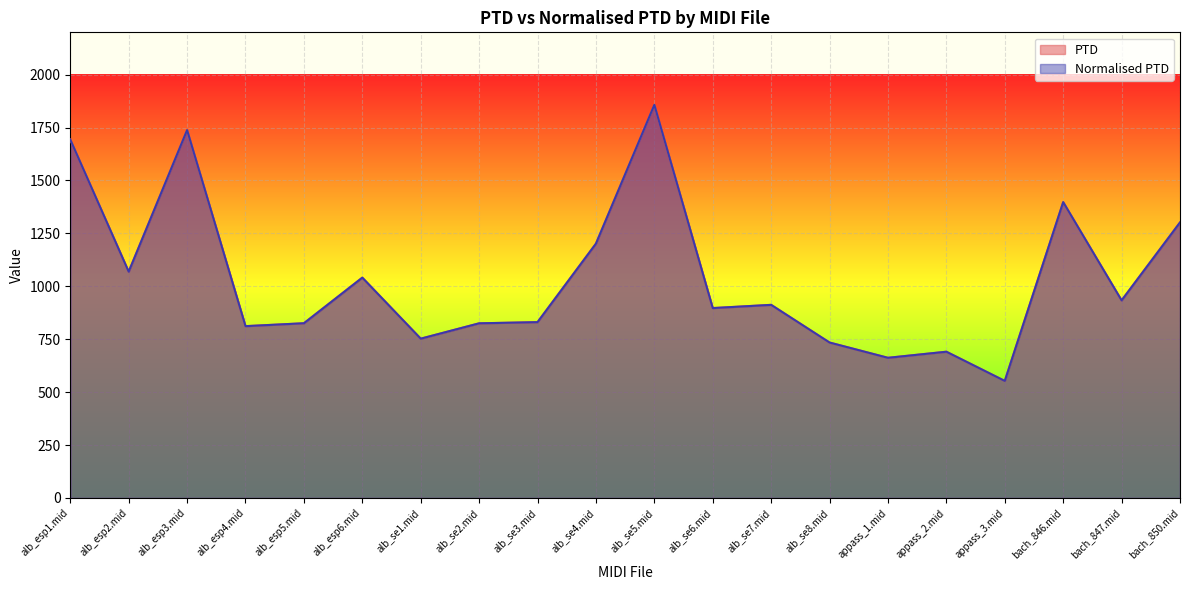

What is the label of the 15th point from the left?

appass_1.mid